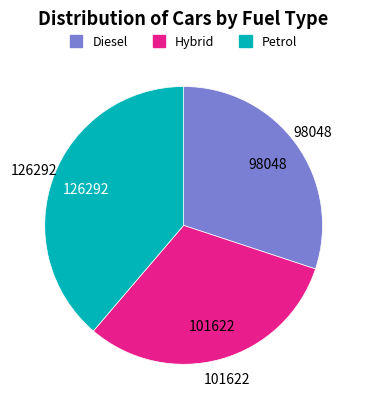

Is there any slice that represents more than half of the pie?

No